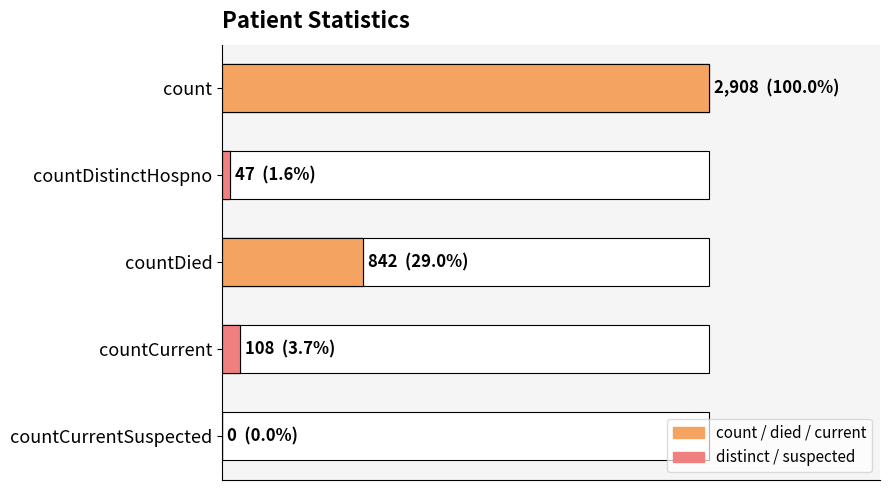

Reading left to right, extract all data points from this chart.

2908	47	842	108	0